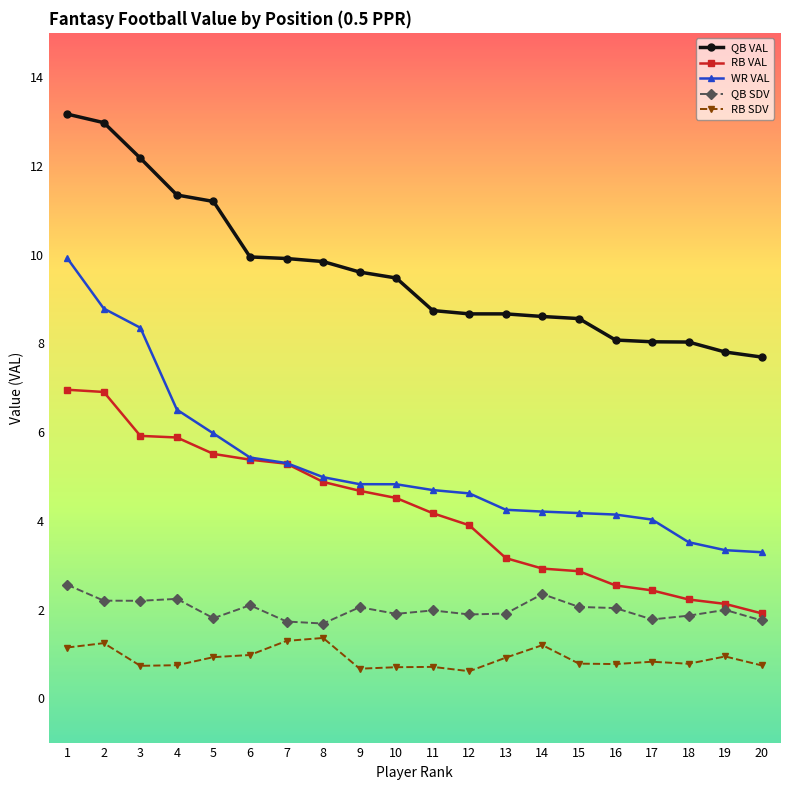

True or false: WR VAL and QB VAL intersect in this chart.

False